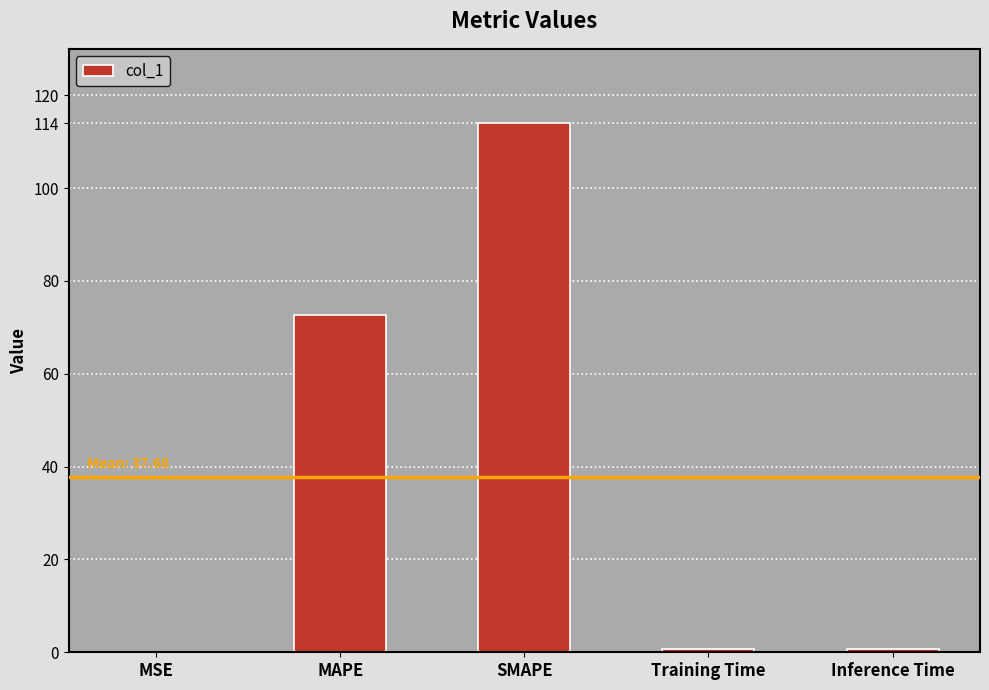

What is the sum of all values?

188.4